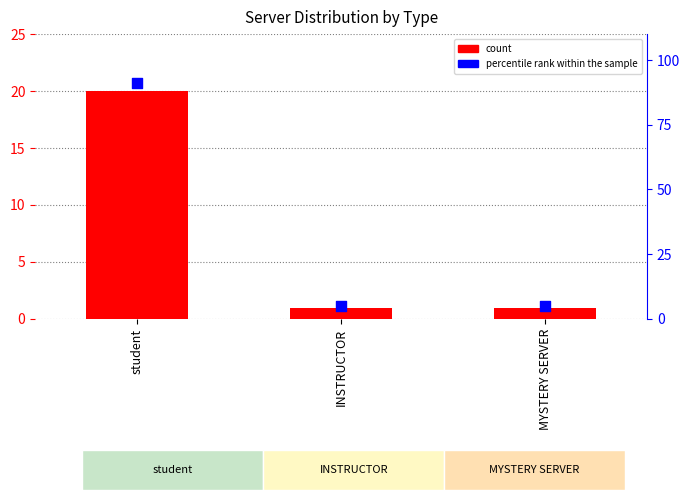

At how many categories does at least one series exceed 11?

1